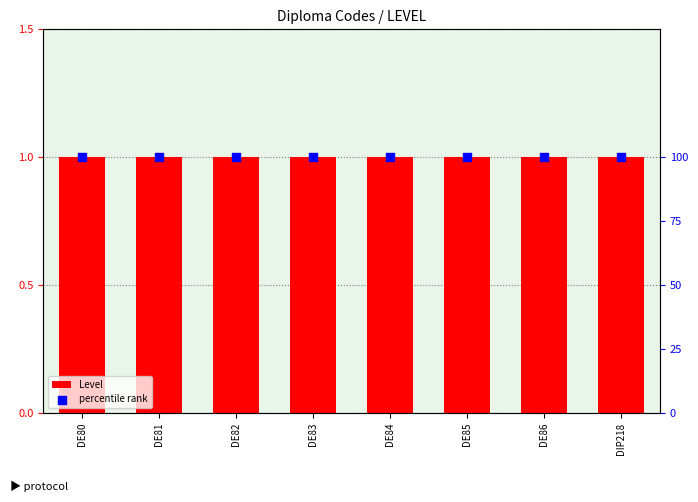

Which series has the largest Y range (max minus min)?

Level